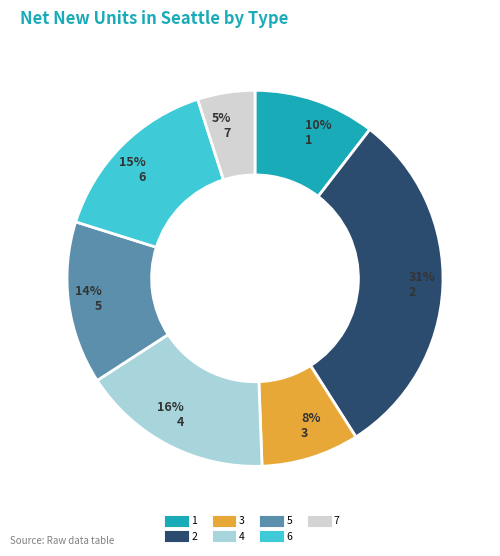

Count the number of slices in the pie.

7